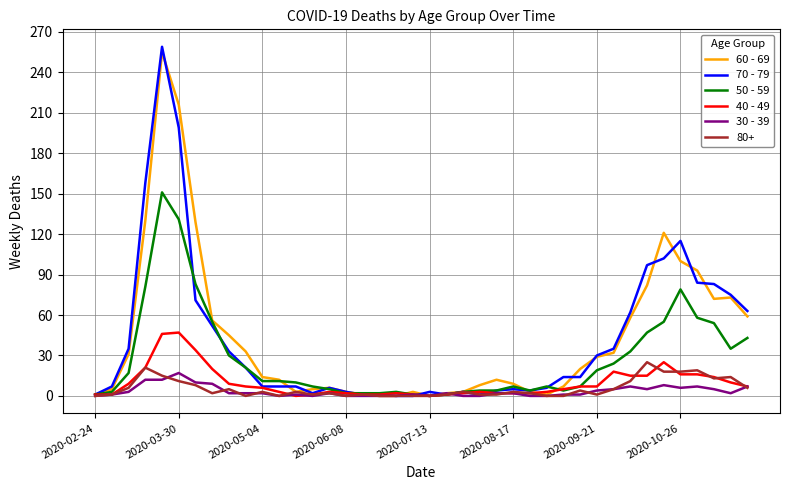

Which series has the largest range (max minus min)?

70 - 79